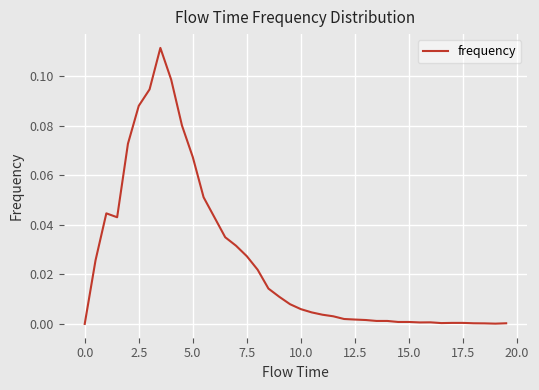

How many lines are shown in the chart?

1